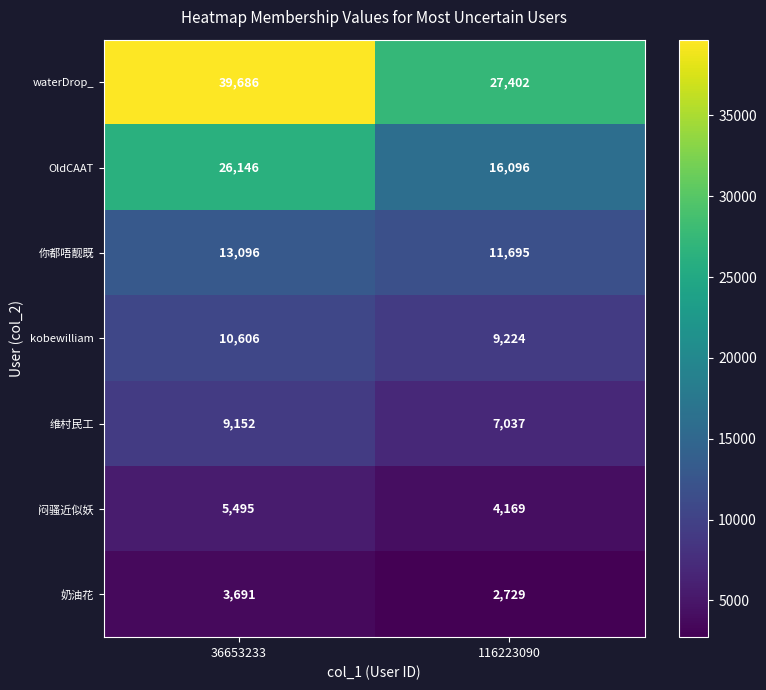

At how many categories does at least one series exceed 6497?

2